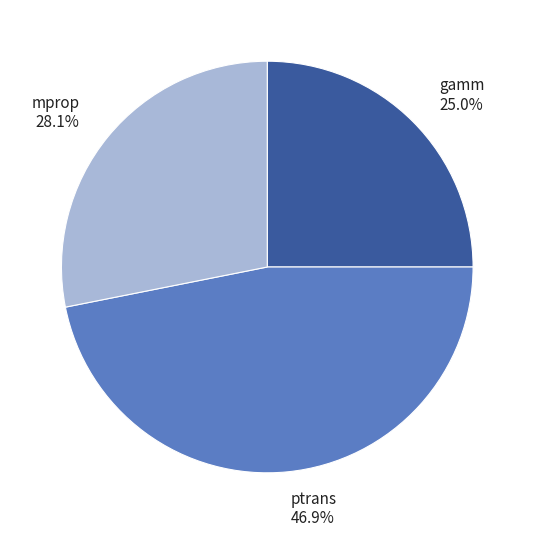

Do ptrans and gamm together represent more than half of the pie?

Yes